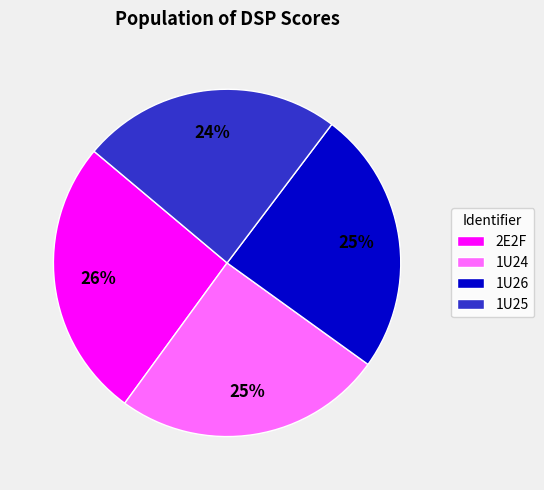

Is the sum of 2E2F and 1U24 greater than half?

Yes